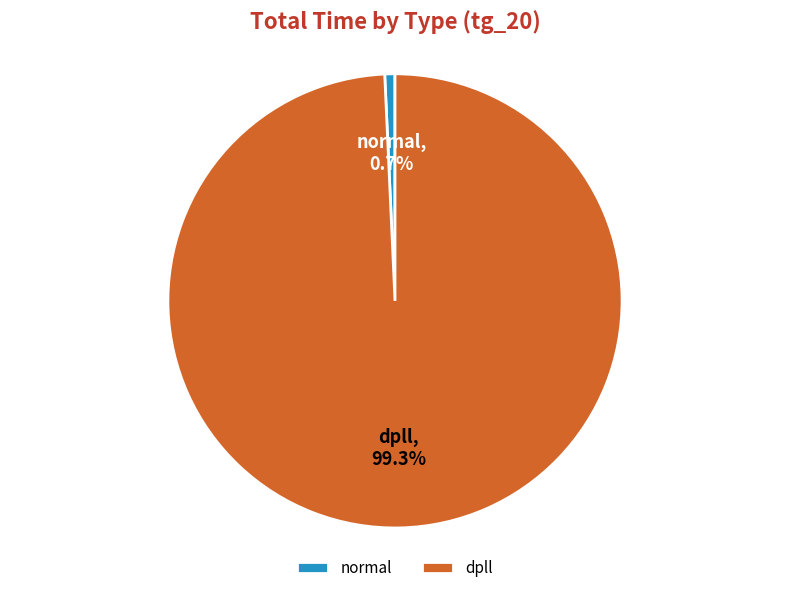

The dpll slice represents 91% of the pie. True or false?

False